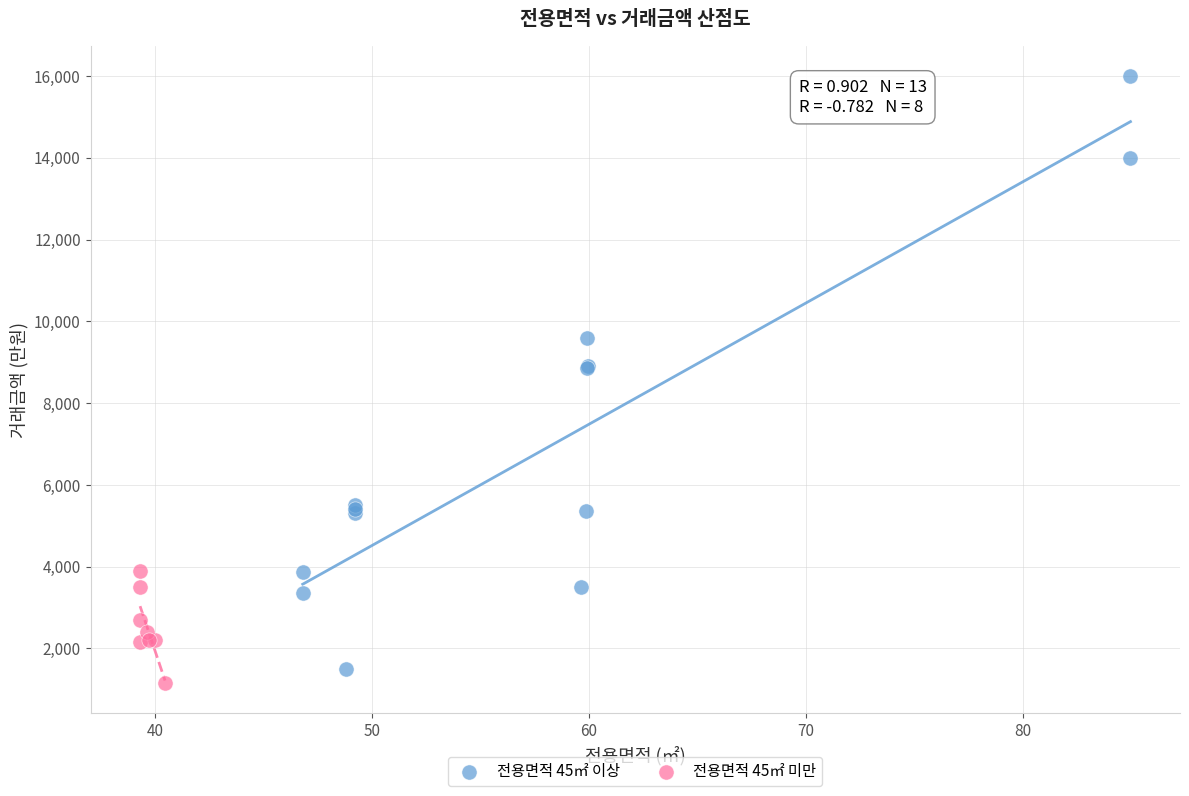

Which series has the largest Y range (max minus min)?

전용면적 45㎡ 이상